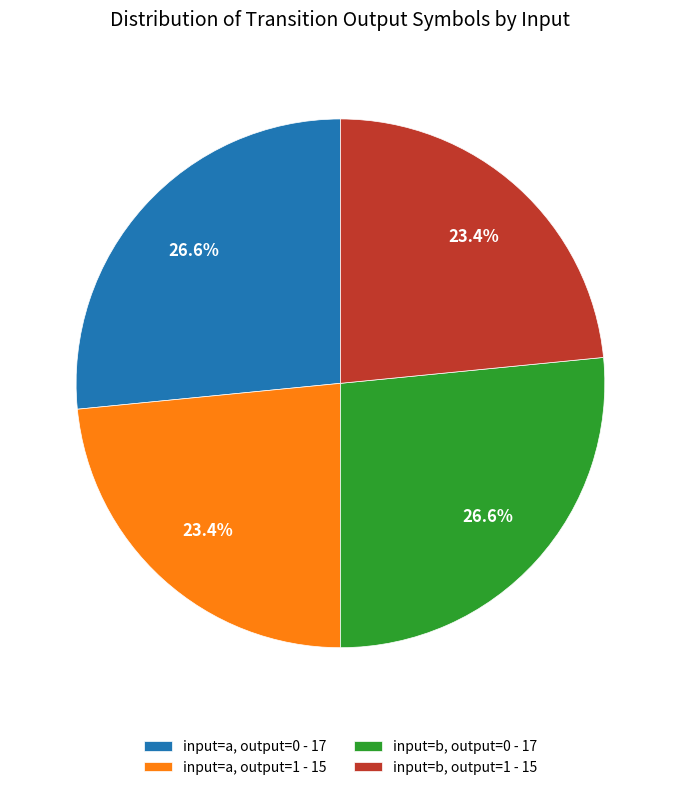

Count the number of slices in the pie.

4